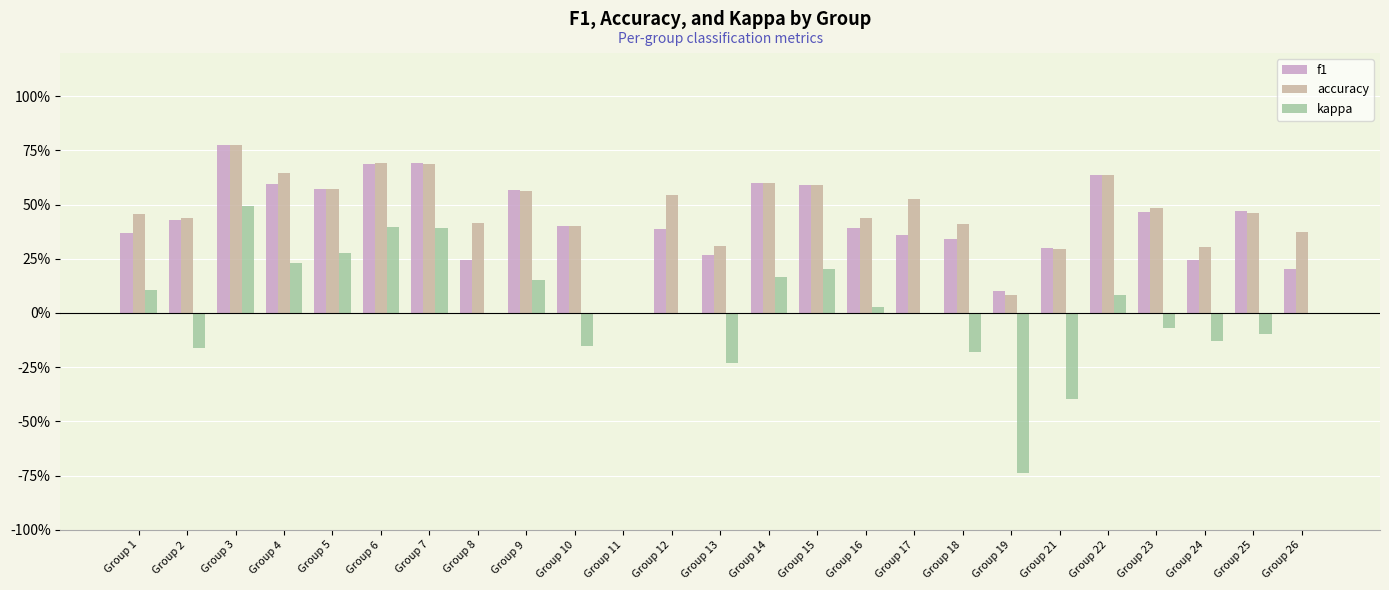

At which category is the sum across all series the highest?

Group 3